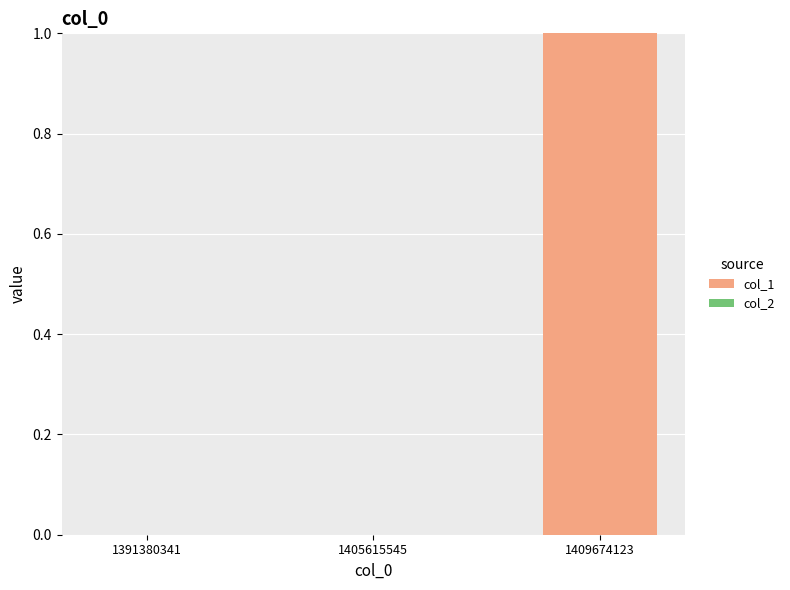

How many data points does each series have?

3